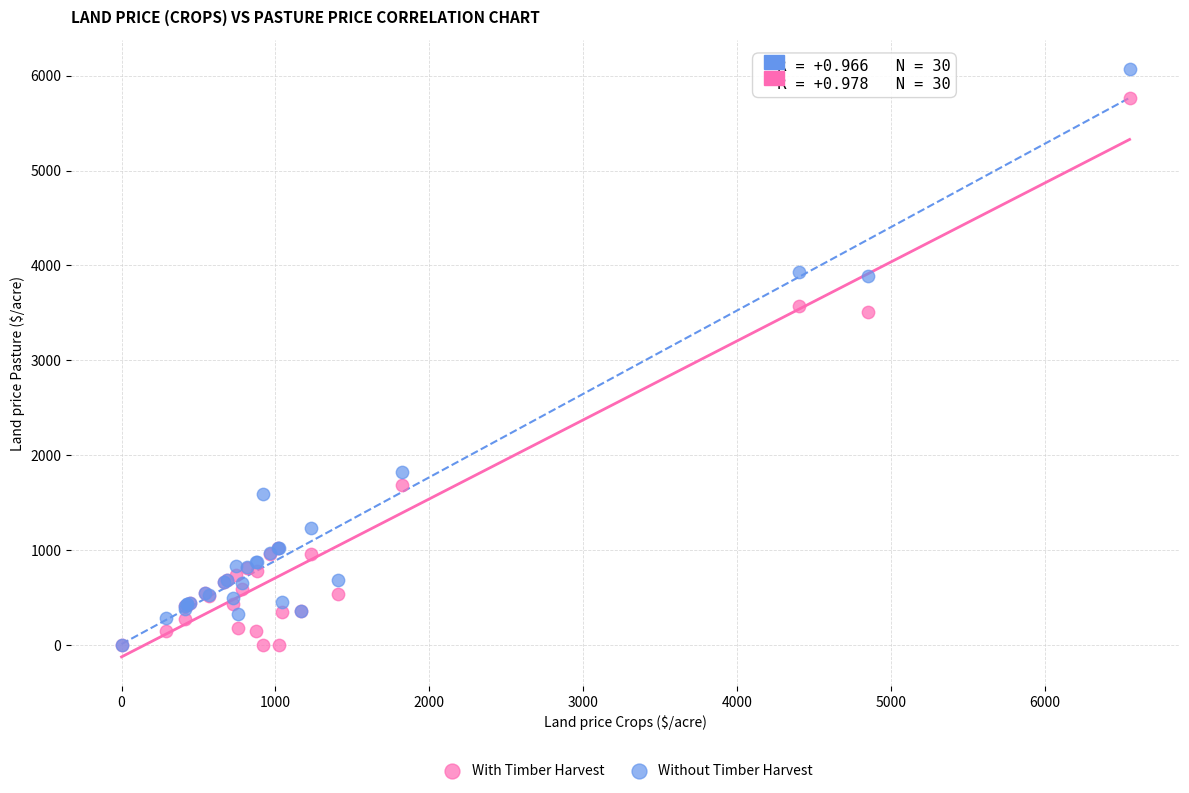

Which series has the largest Y range (max minus min)?

Without Timber Harvest